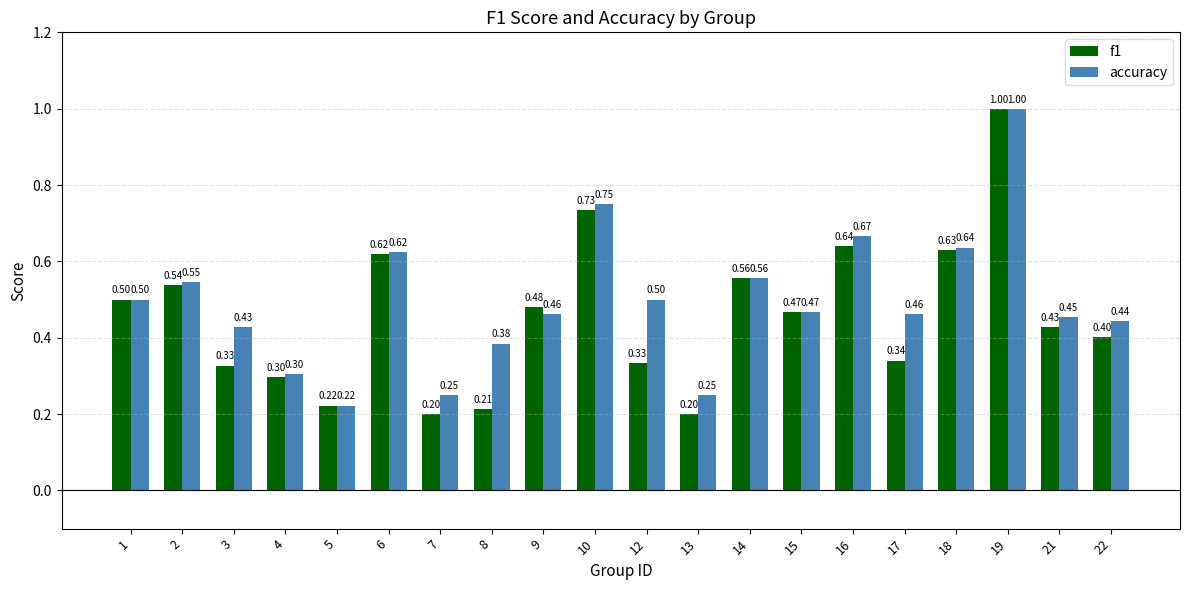

At which label is accuracy closest to 0?

5